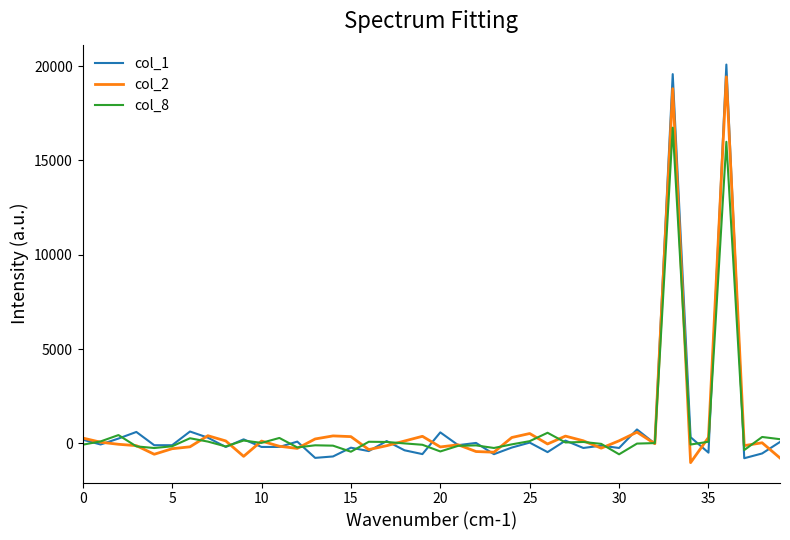

What is the greatest value displayed?

20083.5